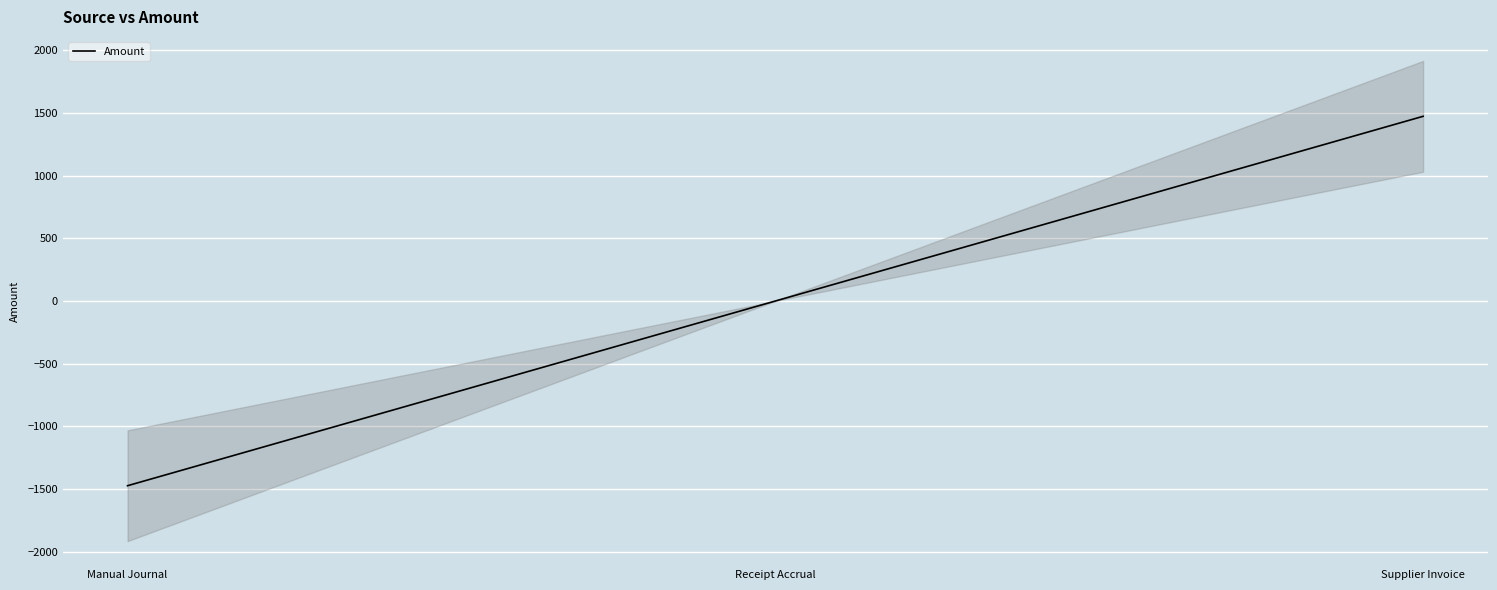

Reading right to left, list all the values displayed in this chart.

1473.5	0.0	-1473.5